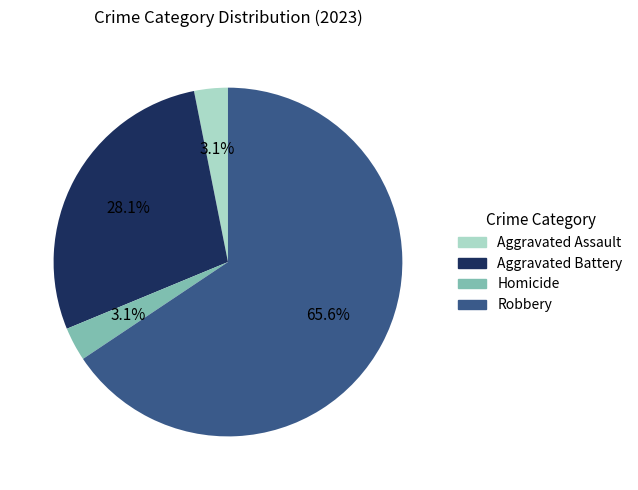

How many slices are in this pie chart?

4